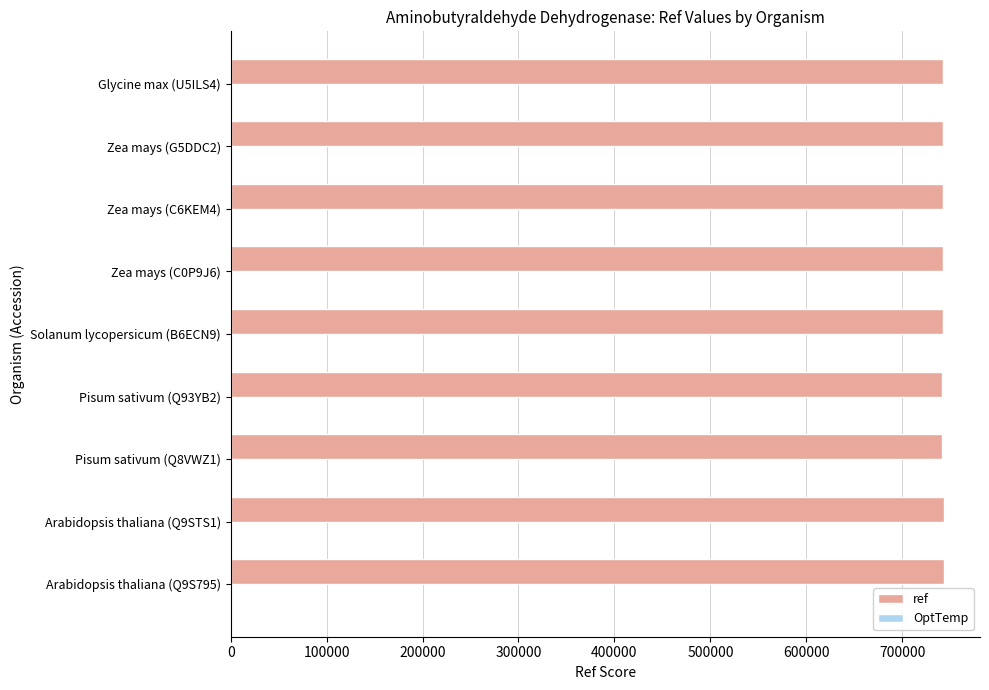

The value of ref at Pisum sativum (Q8VWZ1) is 741583. True or false?

True